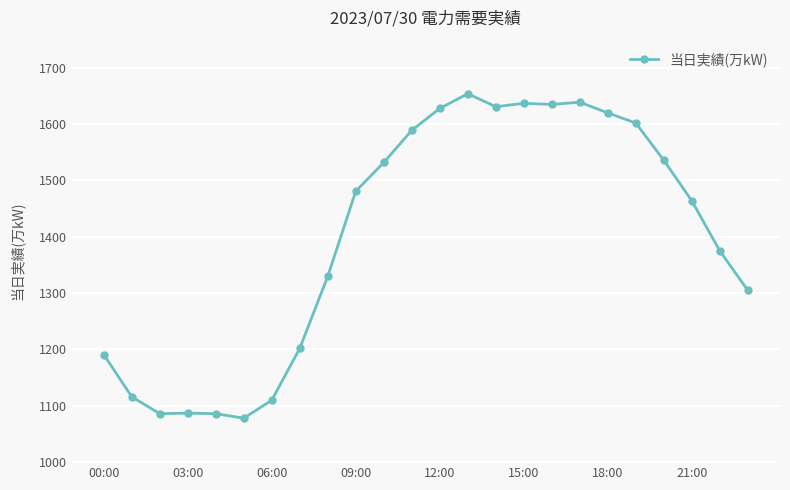

True or false: there are more than 1 points higher than both neighbors.

True